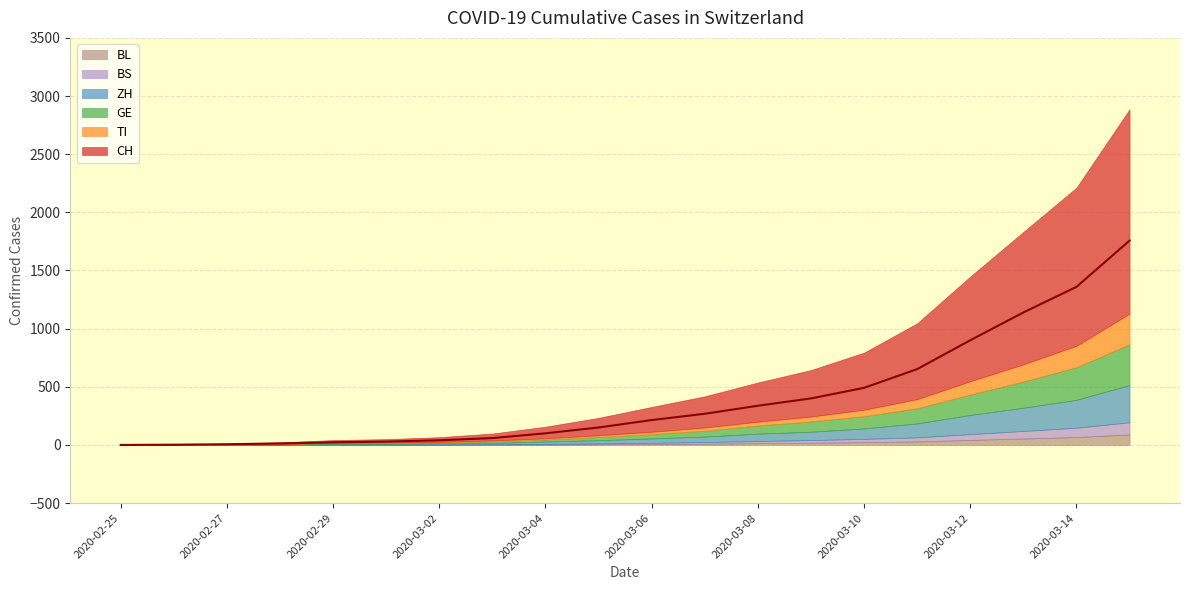

True or false: BS and TI cross at least once.

False